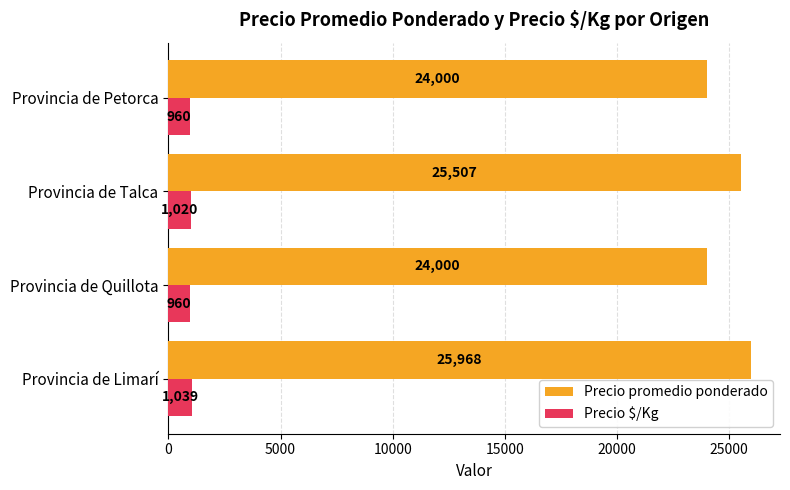

What is the lowest value of the Precio promedio ponderado series?

24000